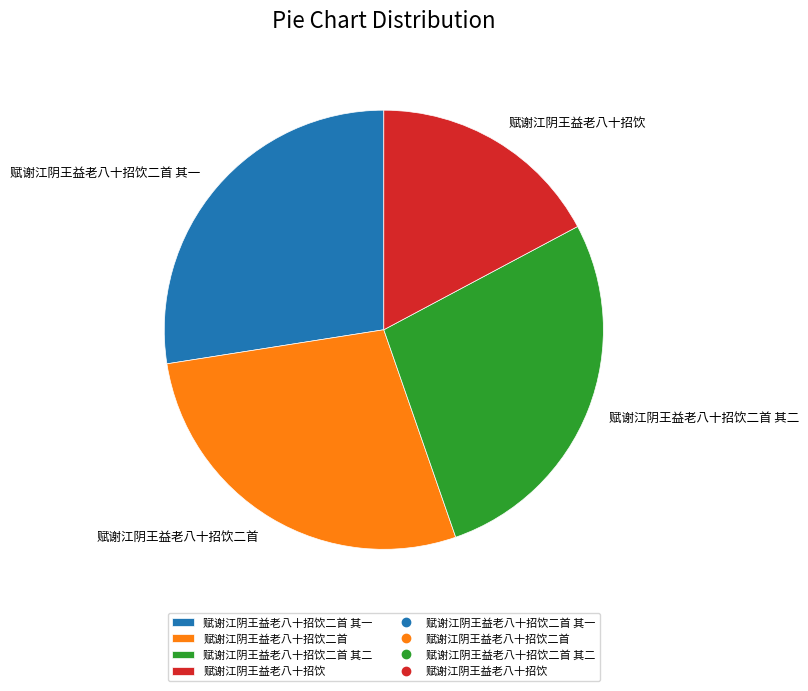

Is 赋谢江阴王益老八十招饮 the majority of the pie?

No